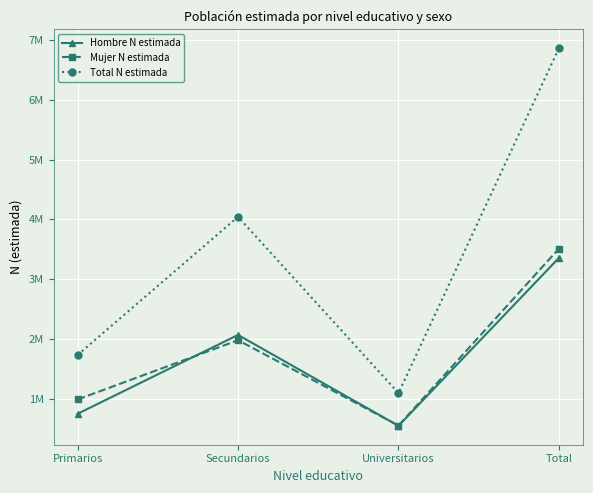

Which series changed the most between Secundarios and Total?

Total N estimada